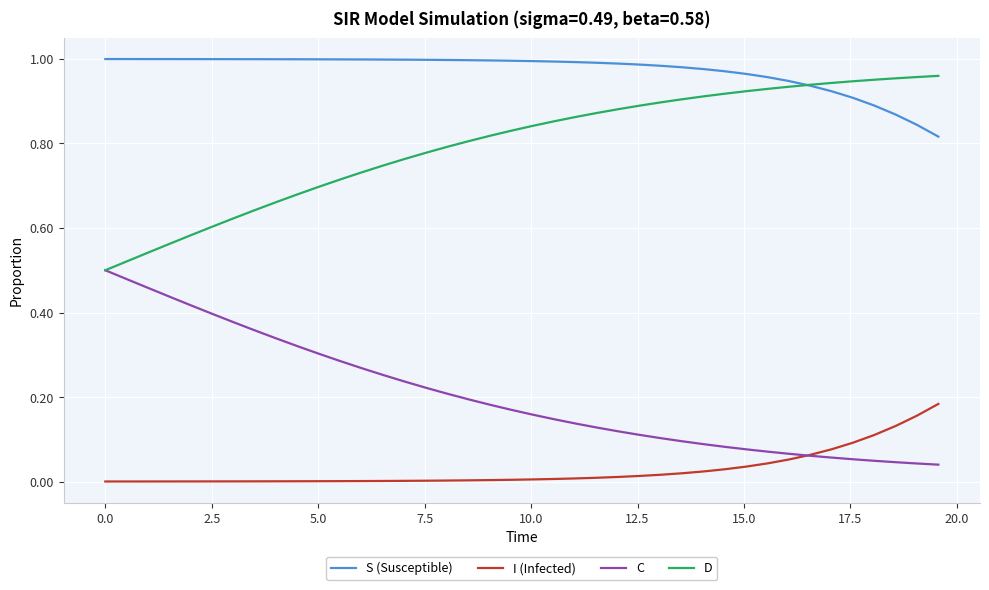

Which series has the largest total across all categories?

S (Susceptible)